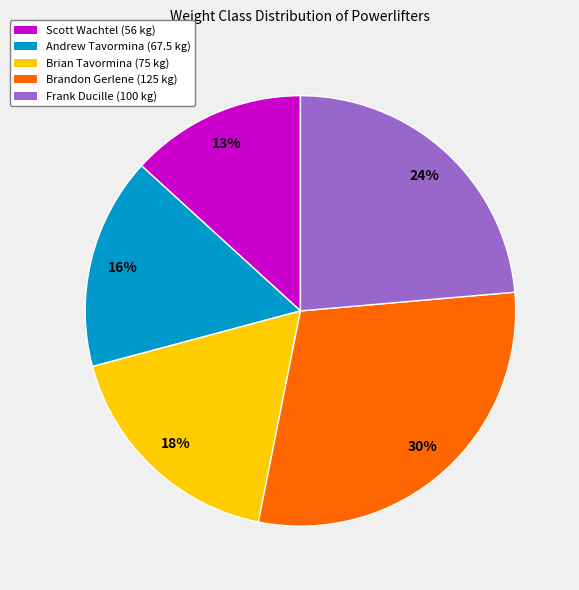

Rank the categories by value from lowest to highest.

Scott Wachtel, Andrew Tavormina, Brian Tavormina, Frank Ducille, Brandon Gerlene